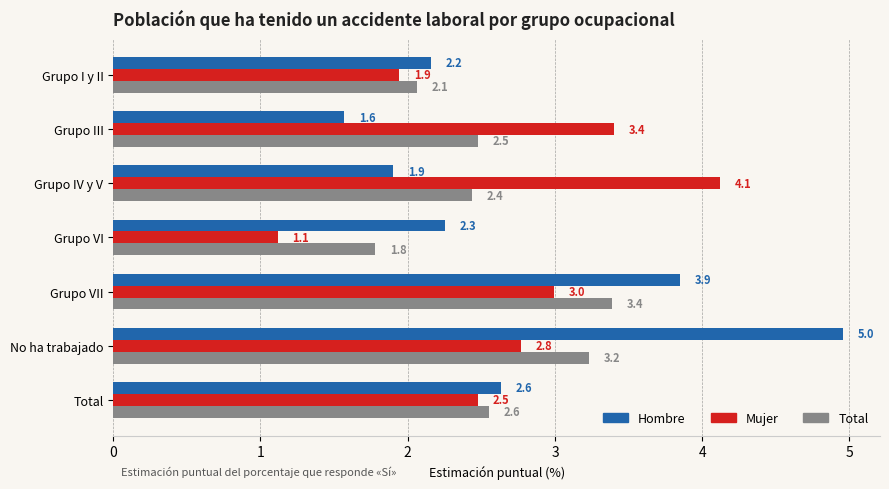

At Grupo III, list the series in order from smallest to largest.

Hombre, Total, Mujer